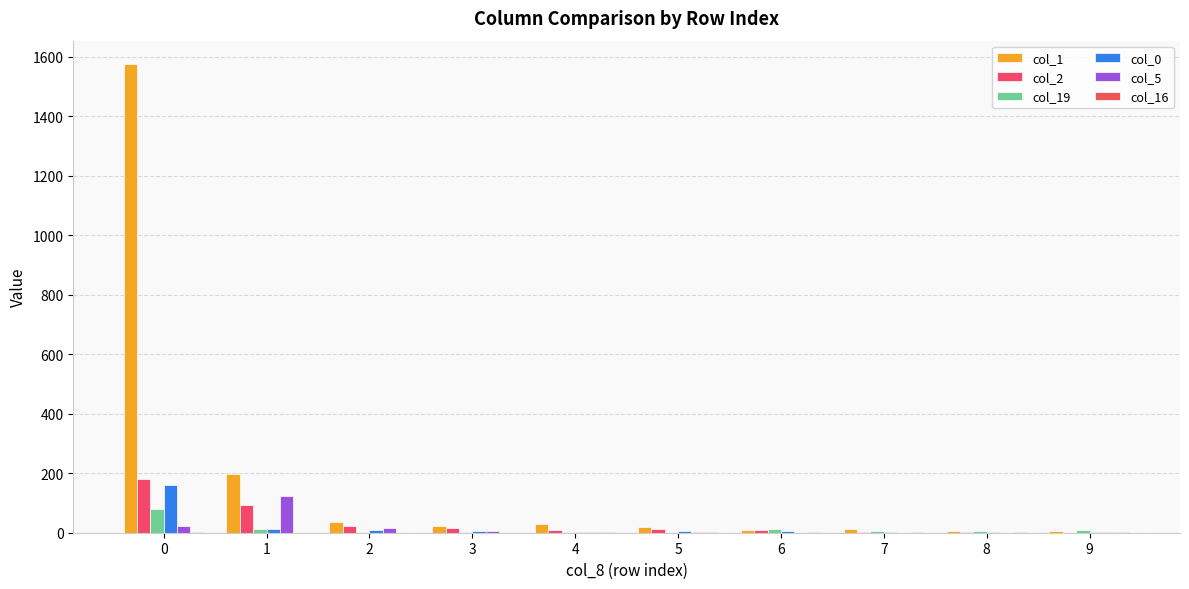

Which series has the largest range (max minus min)?

col_1